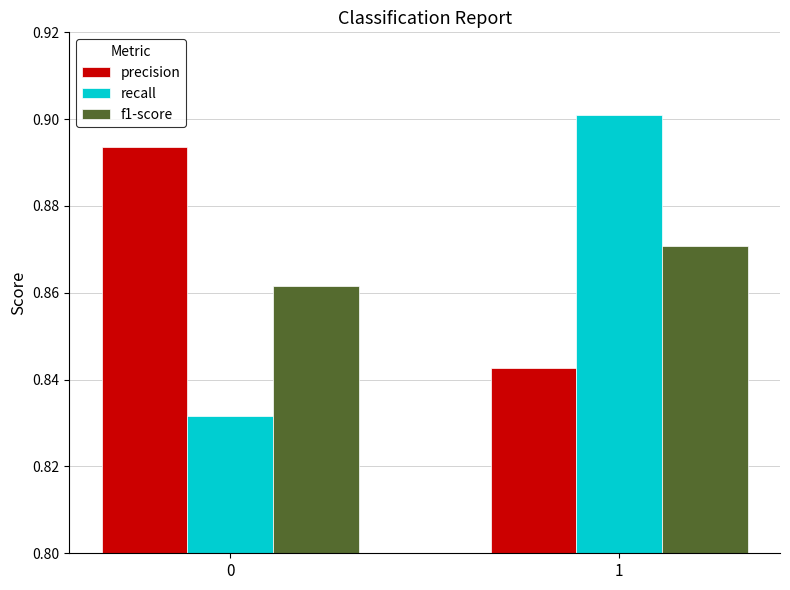

What is the difference between the highest and lowest values at 1?

0.1